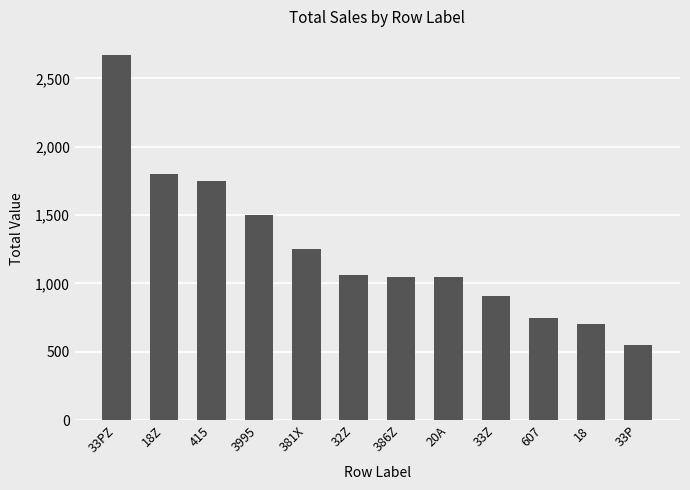

At which category does the chart reach its peak across all series?

33PZ